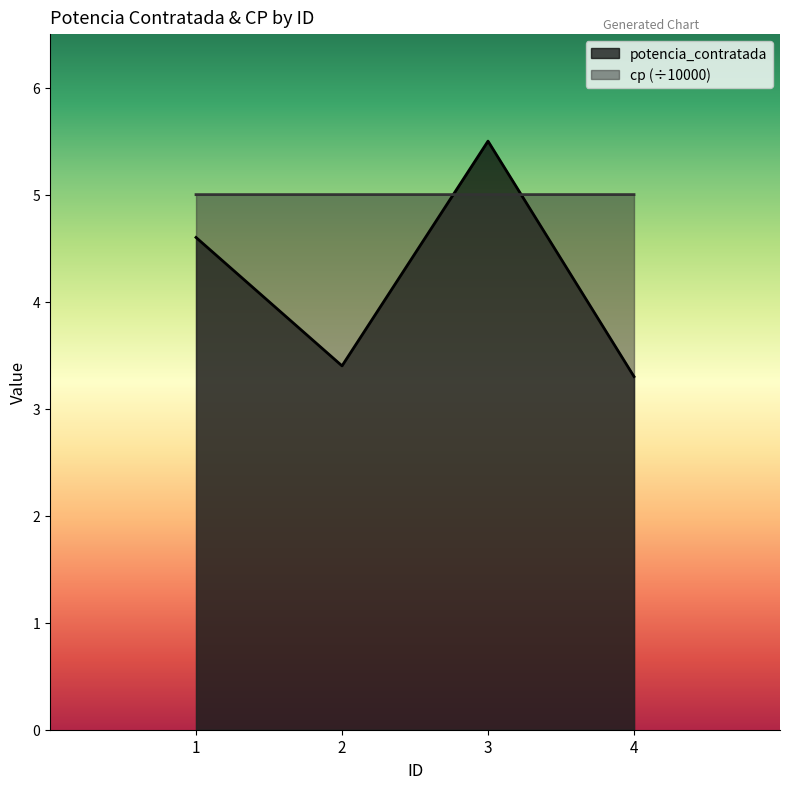

After their last crossing, which series has the higher values: potencia_contratada or cp_normalized?

cp_normalized